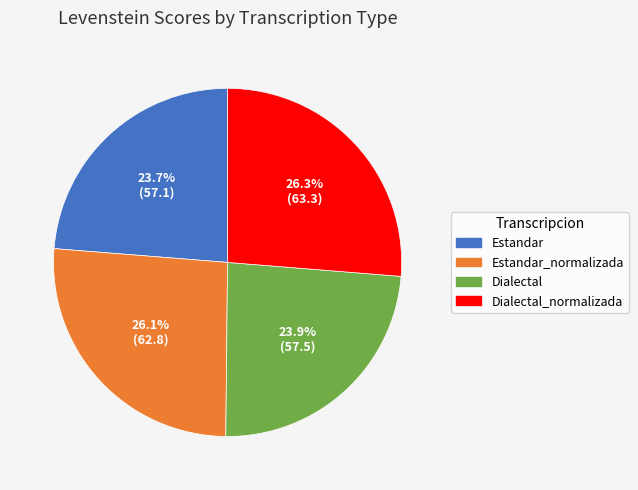

Between Dialectal and Estandar_normalizada, which is larger?

Estandar_normalizada